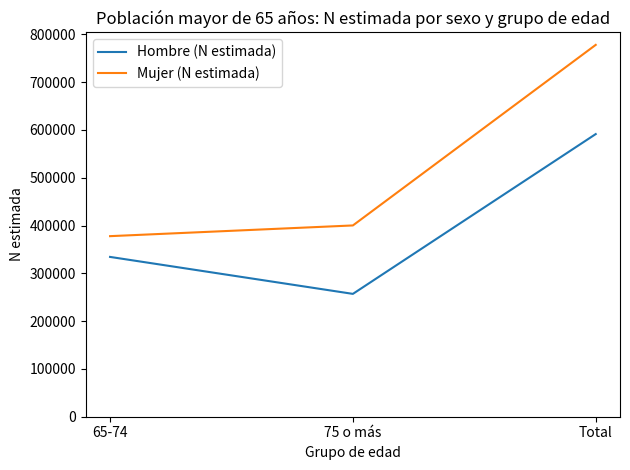

List the series in order of their peak value, lowest first.

Hombre (N estimada), Mujer (N estimada)